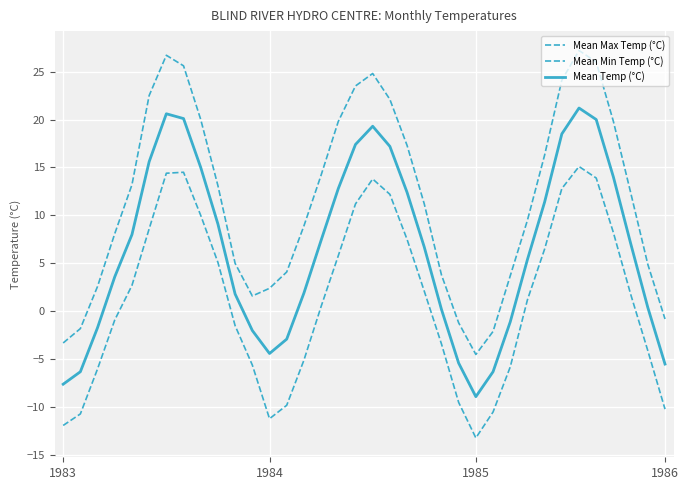

Which category has the lowest value in the Mean Max Temp (°C) series?

1985